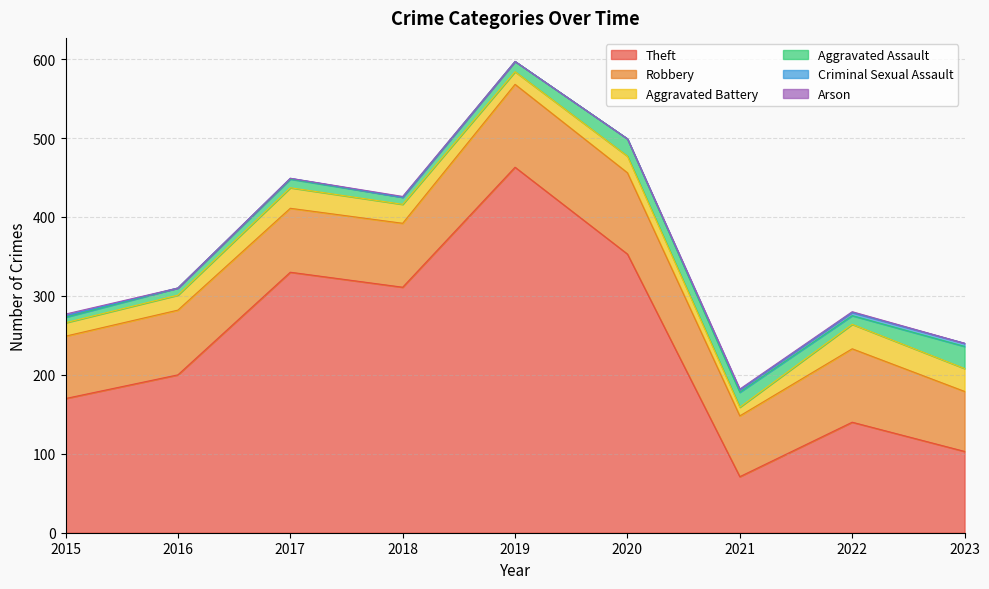

What is the difference between the second highest and minimum values in the Arson series?

1